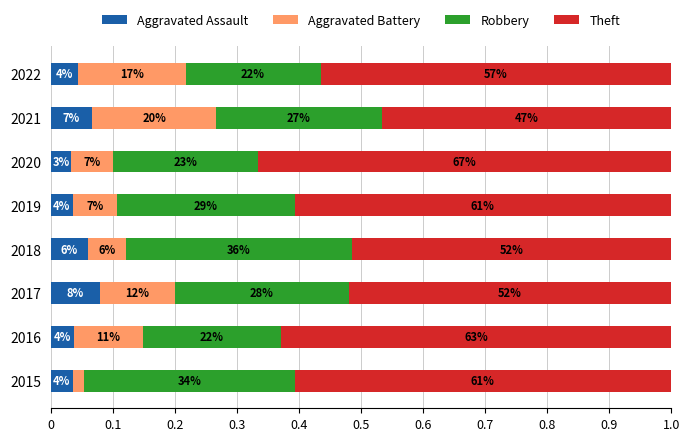

What are all the series names shown in the legend?

Aggravated Assault, Aggravated Battery, Robbery, Theft